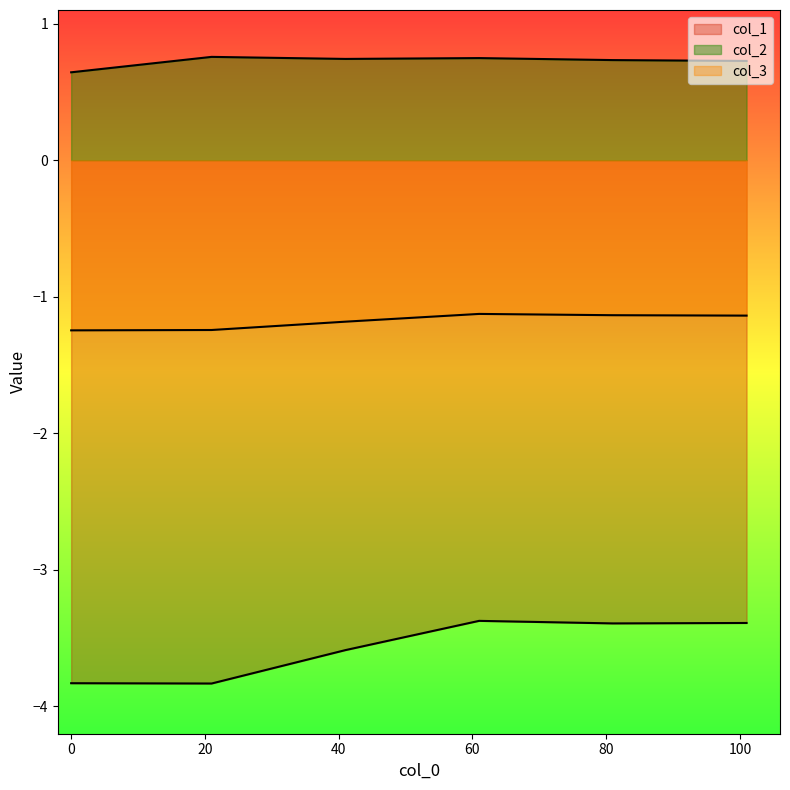

What is the spread (max minus min) of values at 21?

4.6